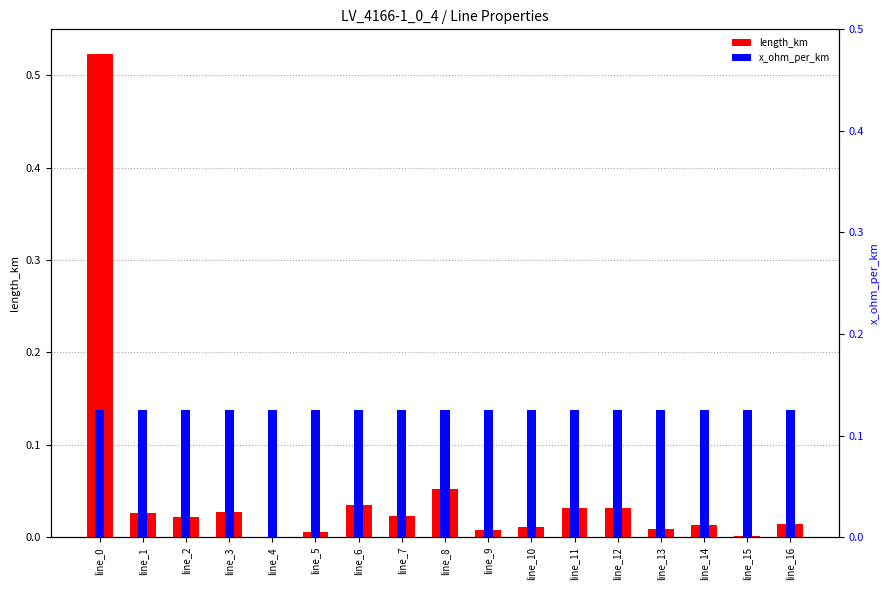

At which category is the sum across all series the highest?

line_0